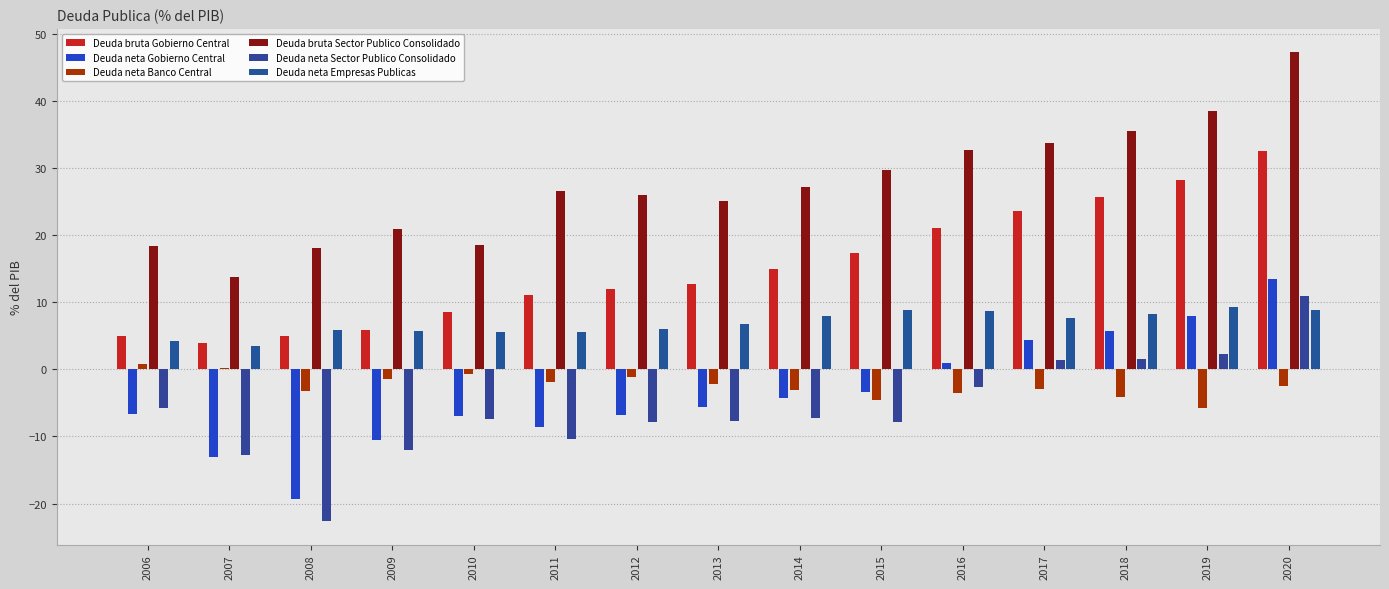

Reading right to left, what are all the values shown in this chart?

Deuda bruta Gobierno Central: 2020=32.5	2019=28.2	2018=25.6	2017=23.6	2016=21.0	2015=17.3	2014=15.0	2013=12.7	2012=11.9	2011=11.1	2010=8.6	2009=5.8	2008=4.9	2007=3.9	2006=5.0
Deuda neta Gobierno Central: 2020=13.4	2019=8.0	2018=5.7	2017=4.4	2016=0.9	2015=-3.4	2014=-4.3	2013=-5.6	2012=-6.8	2011=-8.6	2010=-7.0	2009=-10.5	2008=-19.3	2007=-13.0	2006=-6.6
Deuda neta Banco Central: 2020=-2.5	2019=-5.7	2018=-4.1	2017=-3.0	2016=-3.6	2015=-4.5	2014=-3.1	2013=-2.2	2012=-1.1	2011=-1.9	2010=-0.7	2009=-1.5	2008=-3.3	2007=0.2	2006=0.8
Deuda bruta Sector Publico Consolidado: 2020=47.2	2019=38.4	2018=35.5	2017=33.7	2016=32.7	2015=29.7	2014=27.1	2013=25.1	2012=26.0	2011=26.6	2010=18.5	2009=20.9	2008=18.1	2007=13.8	2006=18.4
Deuda neta Sector Publico Consolidado: 2020=10.9	2019=2.3	2018=1.6	2017=1.4	2016=-2.7	2015=-7.9	2014=-7.3	2013=-7.7	2012=-7.8	2011=-10.4	2010=-7.4	2009=-12.0	2008=-22.6	2007=-12.8	2006=-5.8
Deuda neta Empresas Publicas: 2020=8.8	2019=9.3	2018=8.3	2017=7.6	2016=8.7	2015=8.9	2014=8.0	2013=6.8	2012=6.0	2011=5.6	2010=5.5	2009=5.7	2008=5.9	2007=3.4	2006=4.2